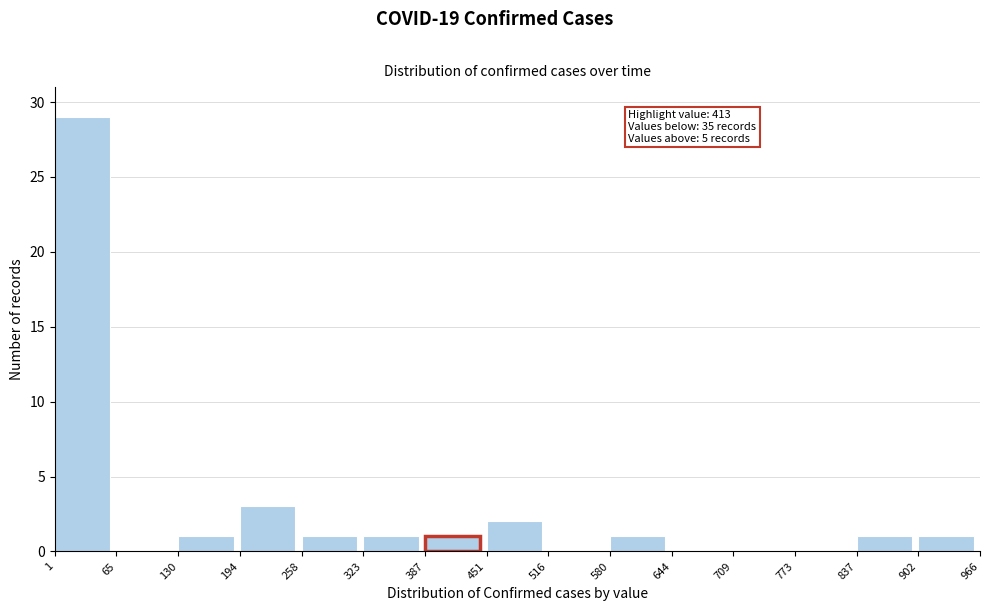

Which range on the x-axis has the tallest bar?

1 to 65